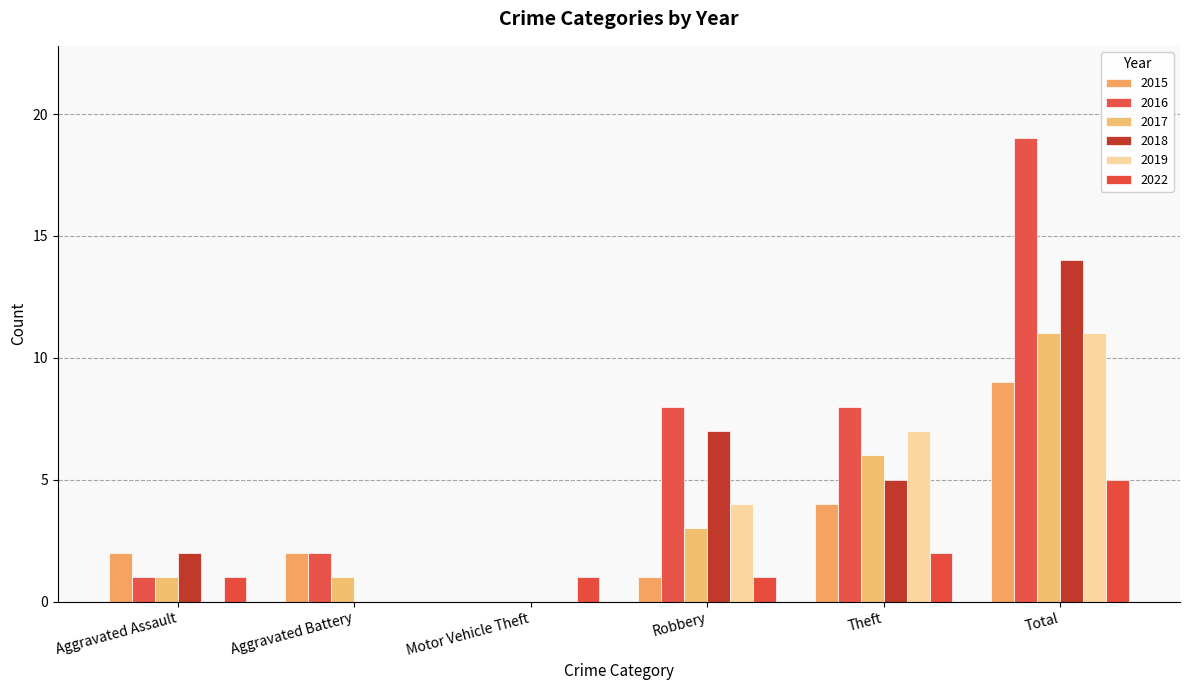

Reading right to left, list all the values displayed in this chart.

2015: Total=9	Theft=4	Robbery=1	Motor Vehicle Theft=0	Aggravated Battery=2	Aggravated Assault=2
2016: Total=19	Theft=8	Robbery=8	Motor Vehicle Theft=0	Aggravated Battery=2	Aggravated Assault=1
2017: Total=11	Theft=6	Robbery=3	Motor Vehicle Theft=0	Aggravated Battery=1	Aggravated Assault=1
2018: Total=14	Theft=5	Robbery=7	Motor Vehicle Theft=0	Aggravated Battery=0	Aggravated Assault=2
2019: Total=11	Theft=7	Robbery=4	Motor Vehicle Theft=0	Aggravated Battery=0	Aggravated Assault=0
2022: Total=5	Theft=2	Robbery=1	Motor Vehicle Theft=1	Aggravated Battery=0	Aggravated Assault=1